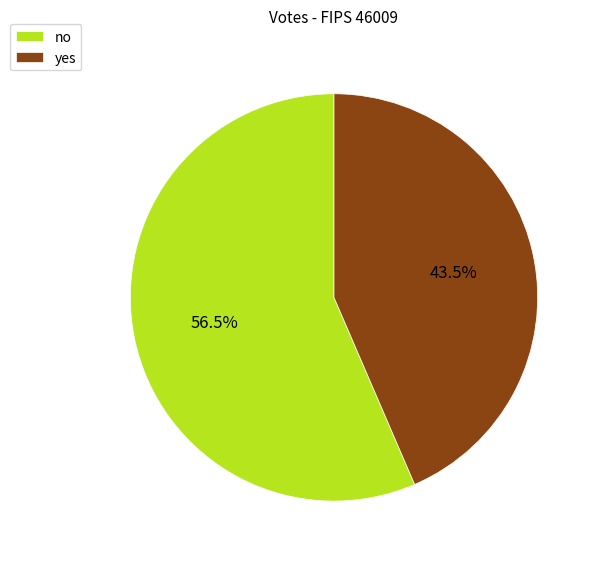

Is there a majority slice in this chart?

Yes